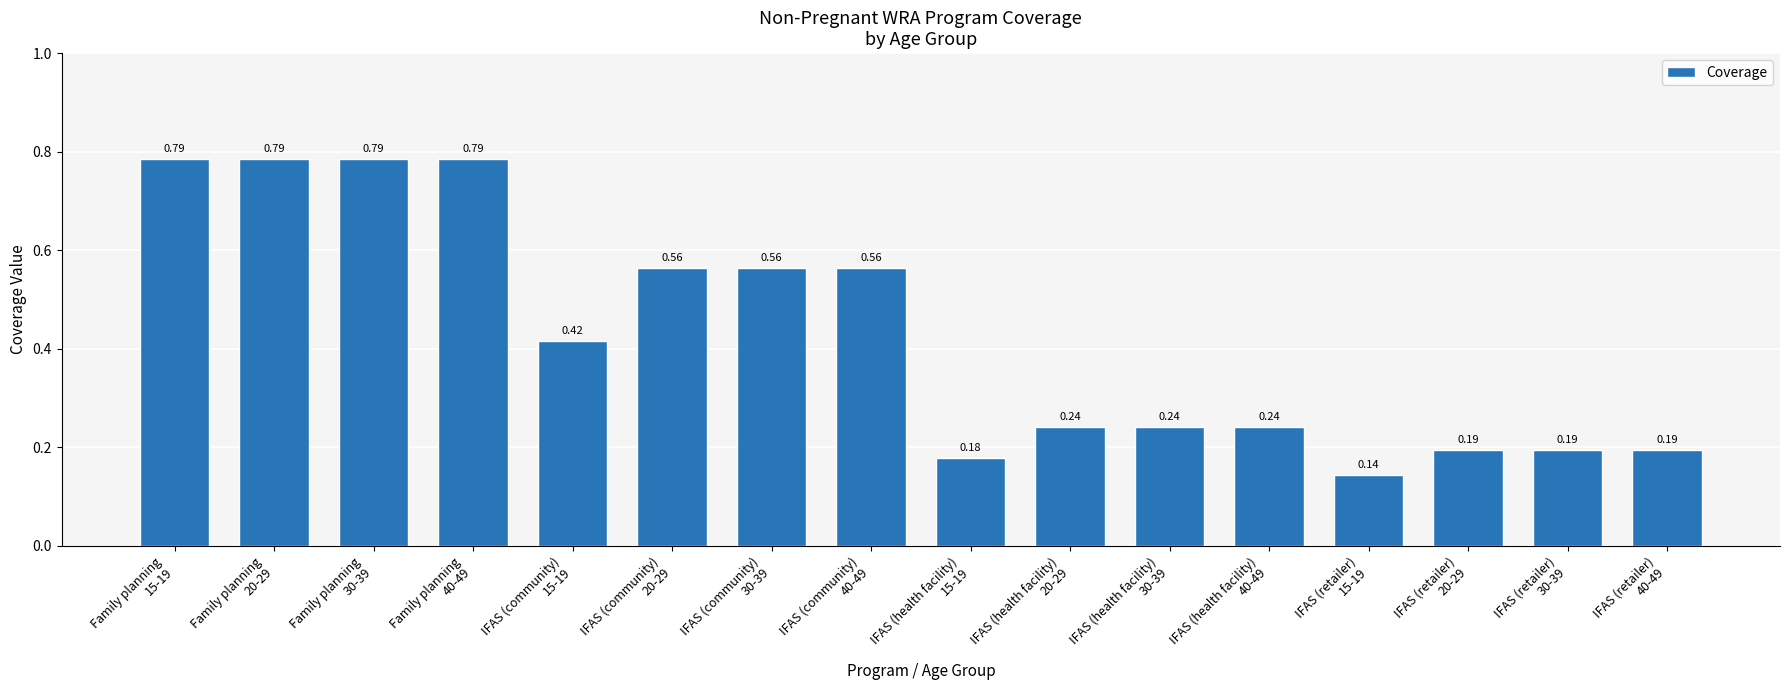

How many bars are there in total?

16